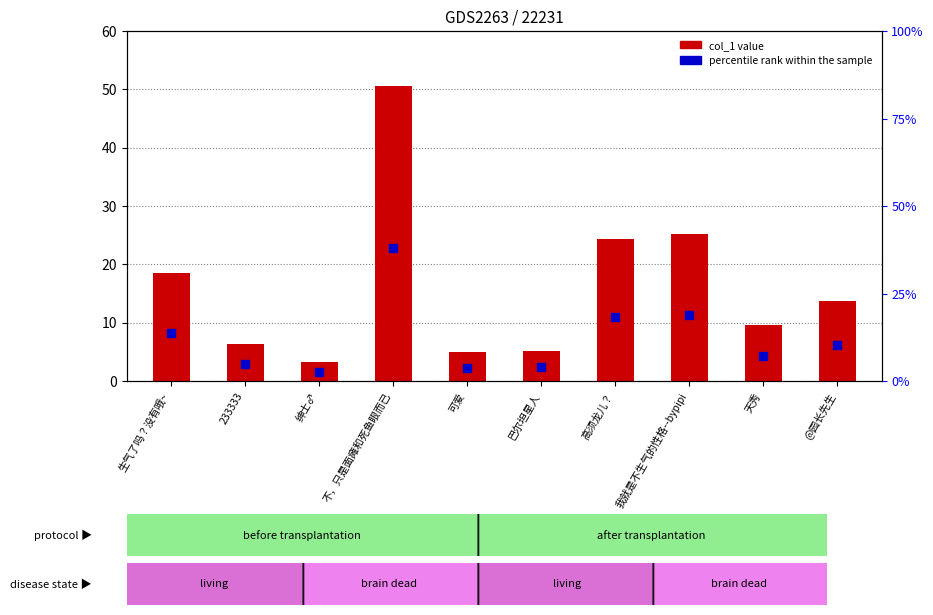

Which series has the largest total across all categories?

col_1 value